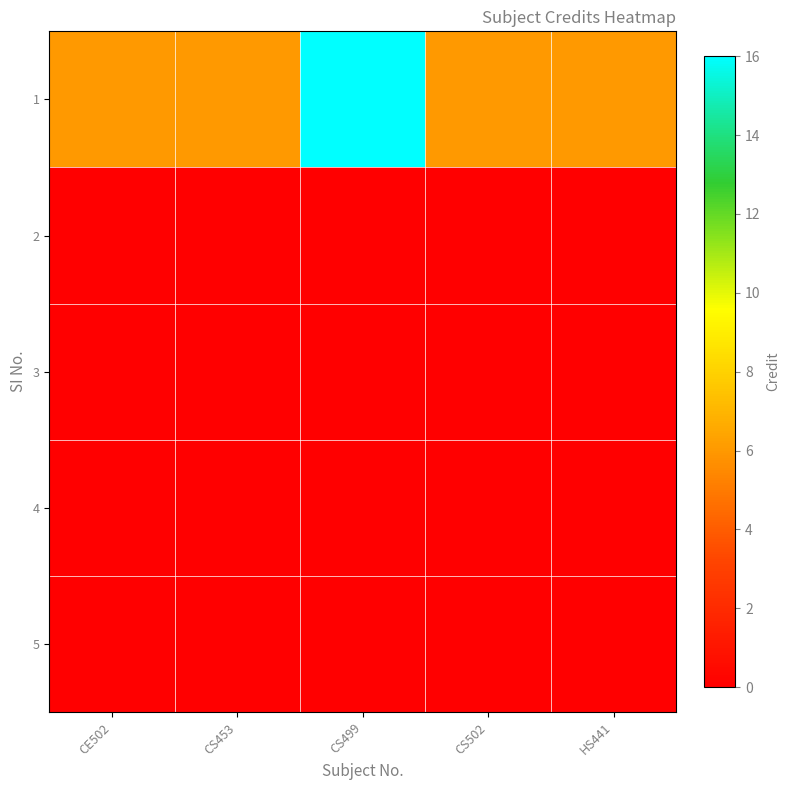

Reading left to right, extract all data points from this chart.

1: CE502=6	CS453=6	CS499=16	CS502=6	HS441=6
2: CE502=0	CS453=0	CS499=0	CS502=0	HS441=0
3: CE502=0	CS453=0	CS499=0	CS502=0	HS441=0
4: CE502=0	CS453=0	CS499=0	CS502=0	HS441=0
5: CE502=0	CS453=0	CS499=0	CS502=0	HS441=0